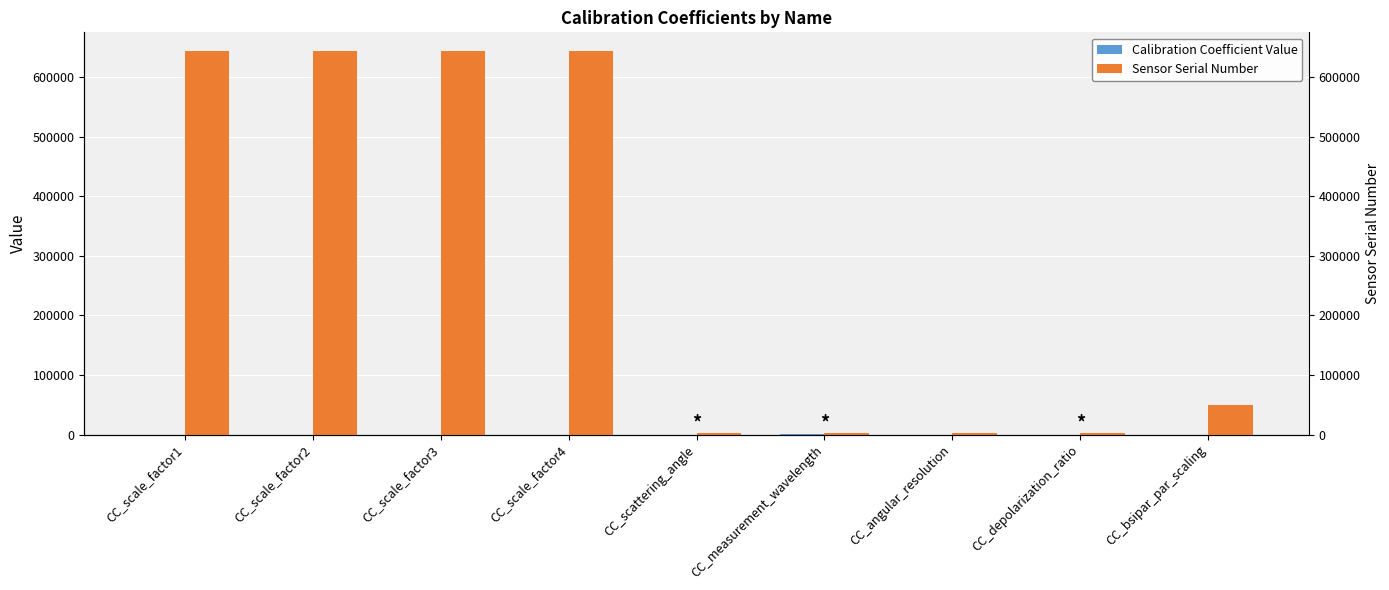

Rank the series by their maximum value, from lowest to highest.

Calibration Coefficient Value, Sensor Serial Number